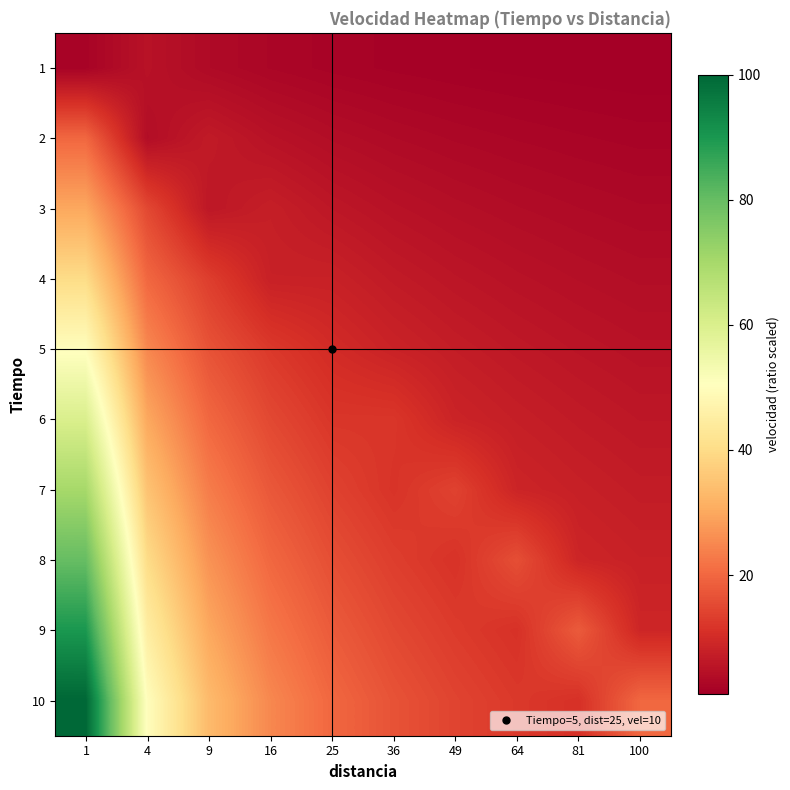

What is the spread (max minus min) of values at 64?

14.8